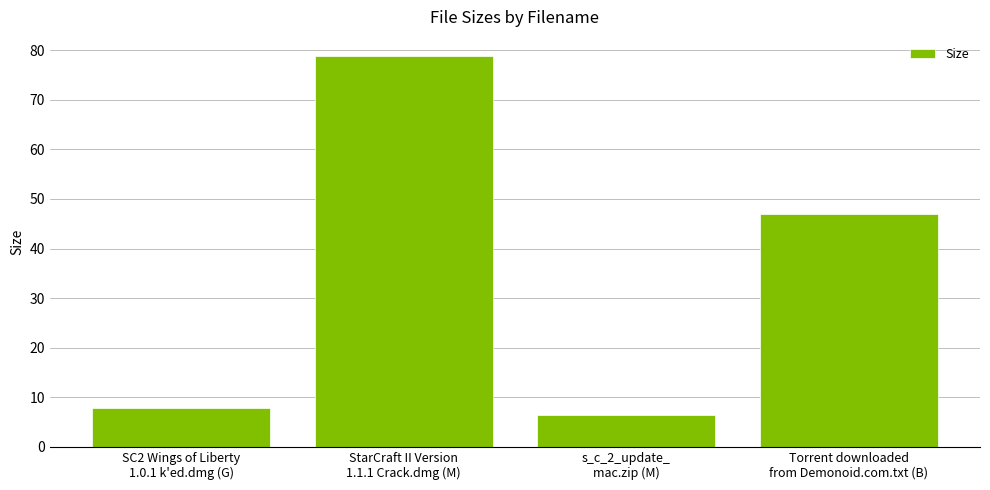

What is the sum of all values?

139.9